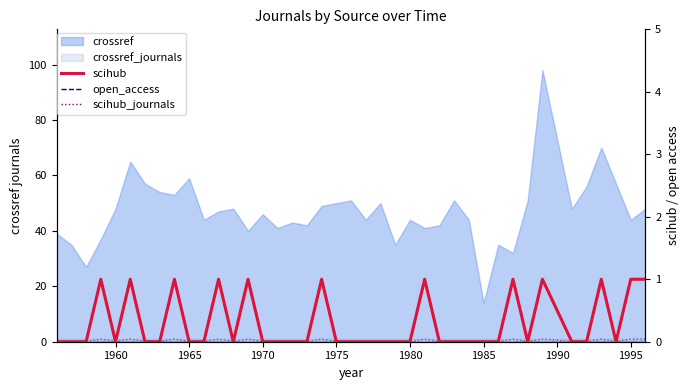

The value at 23 is -1. True or false?

False